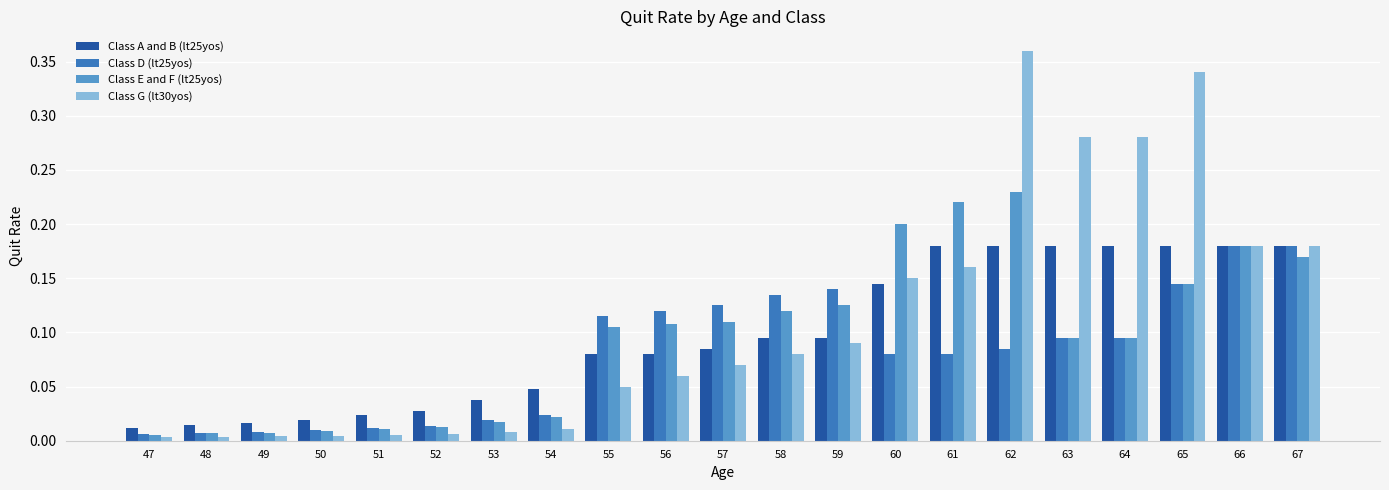

The value of Class E and F (lt25yos) at 59 is 0.2. True or false?

False